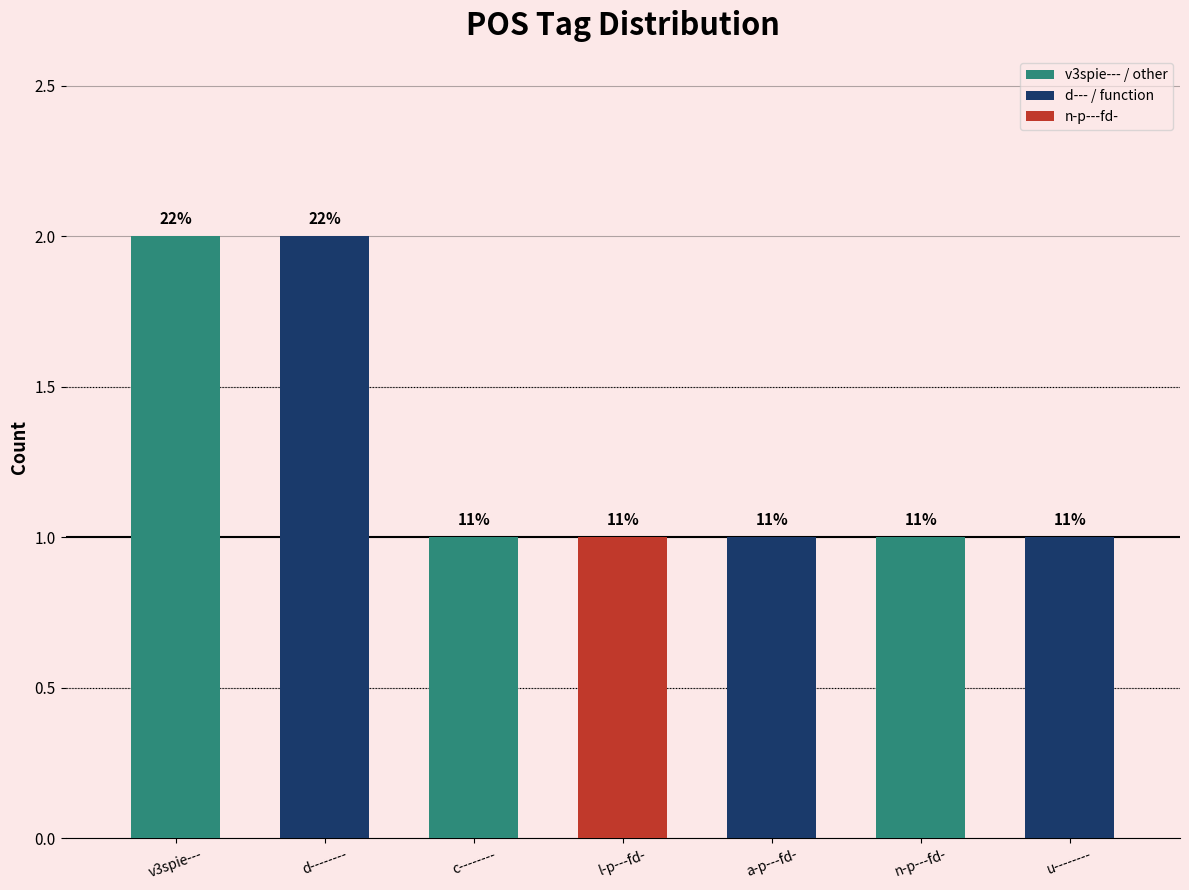

Rank the categories by value from lowest to highest.

c--------, l-p---fd-, a-p---fd-, n-p---fd-, u--------, v3spie---, d--------